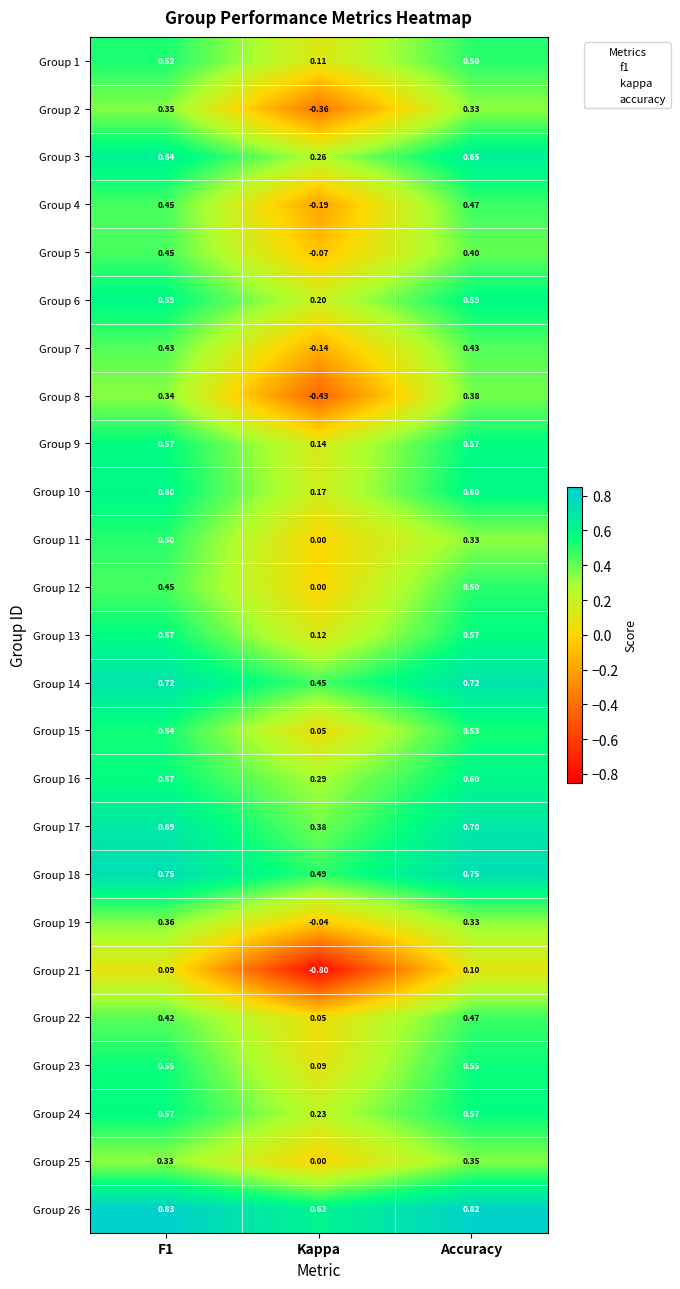

What is the total value across all series at Kappa?

1.6